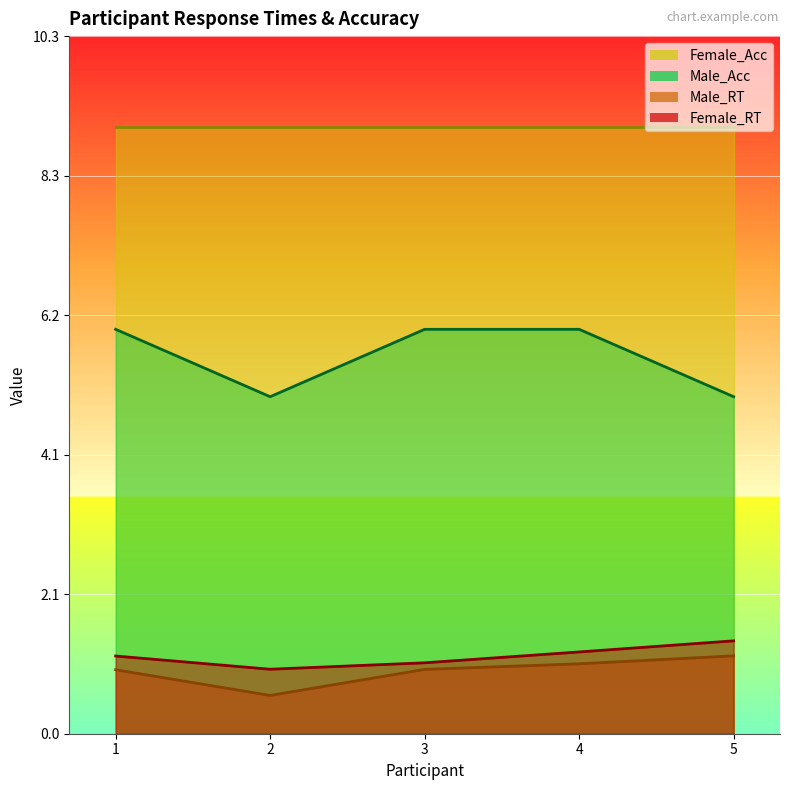

How many Male_Acc values are between 5 and 6?

5